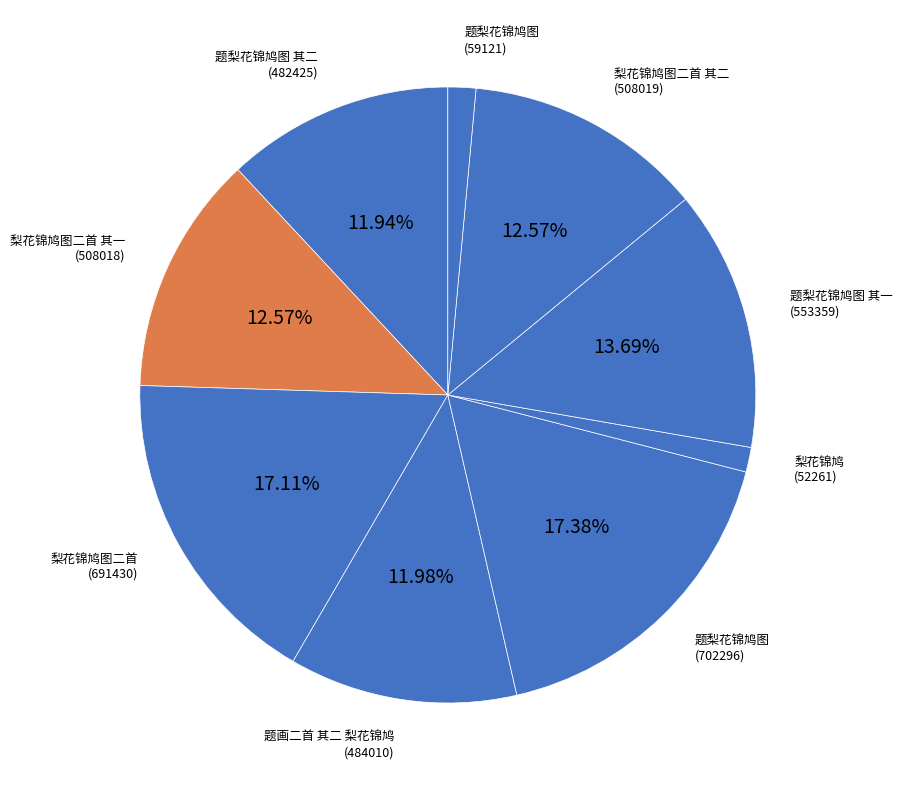

Count the number of slices in the pie.

9